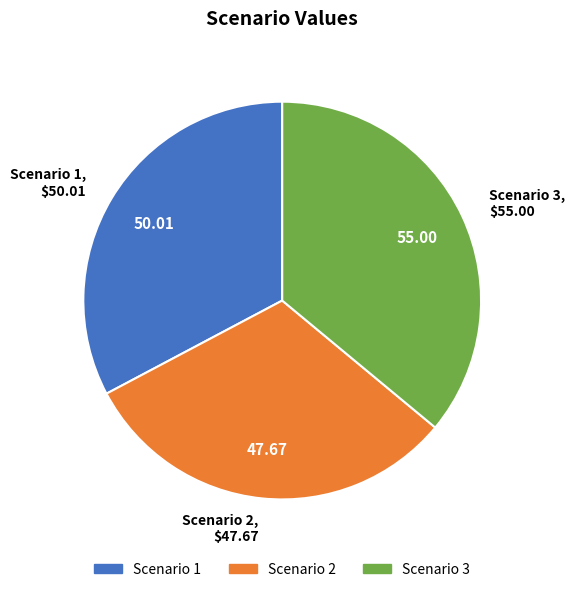

True or false: Scenario 2 accounts for 31% of the total.

True